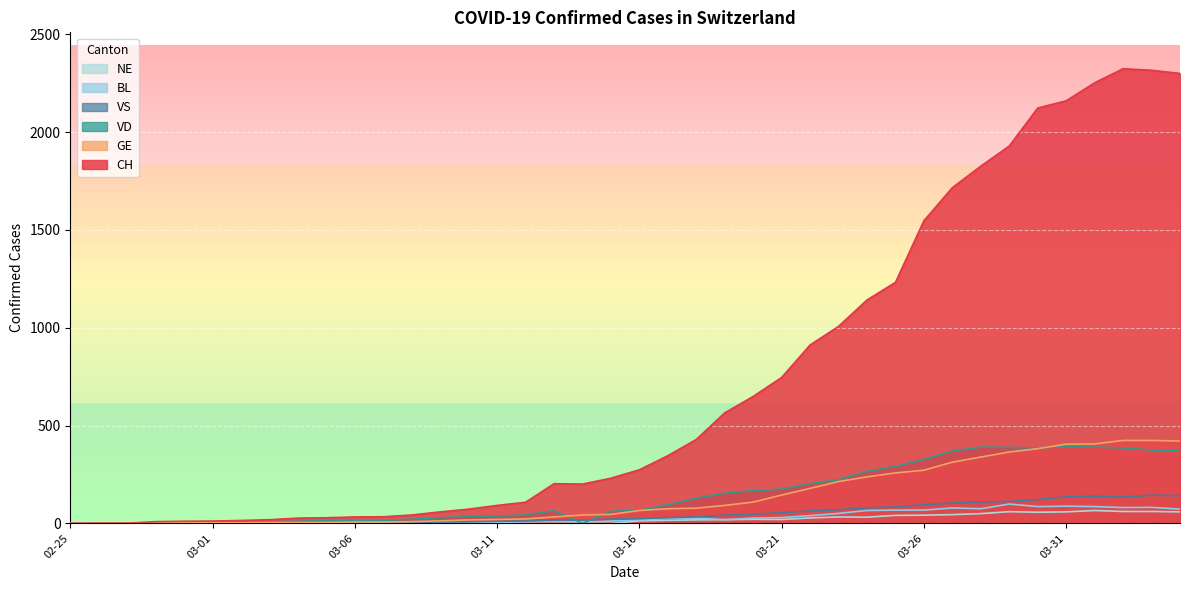

True or false: VS and CH cross at least once.

False